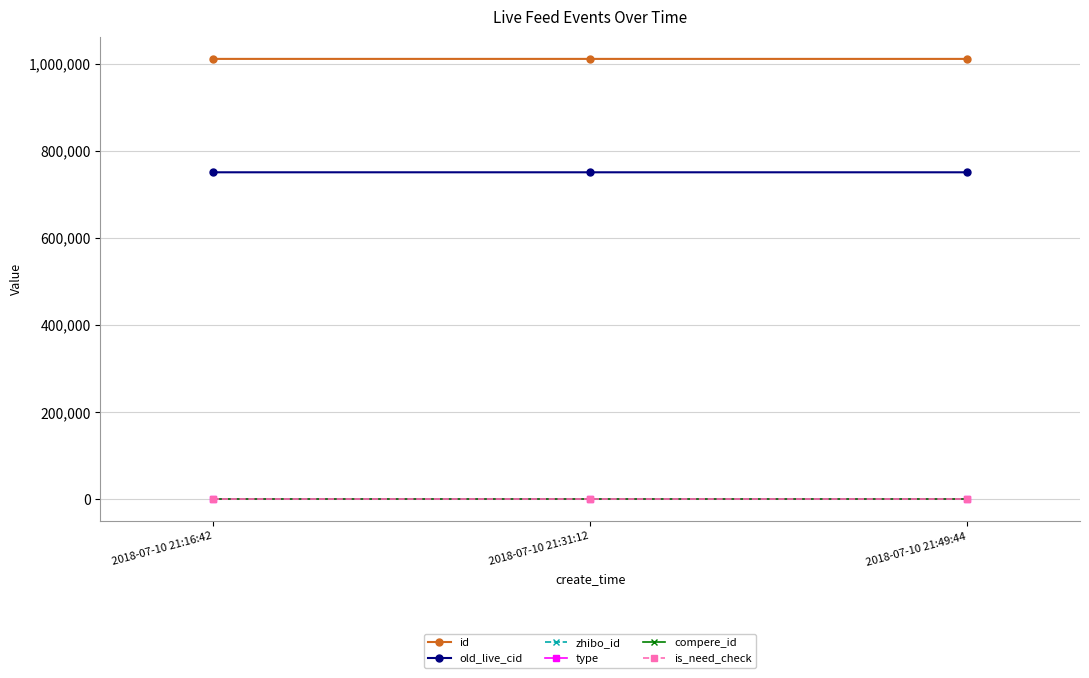

Reading left to right, extract all data points from this chart.

id: 1011650	1011640	1011636
old_live_cid: 751218	751208	751204
zhibo_id: 152	152	152
type: 0	0	0
compere_id: 0	0	0
is_need_check: 0	0	0